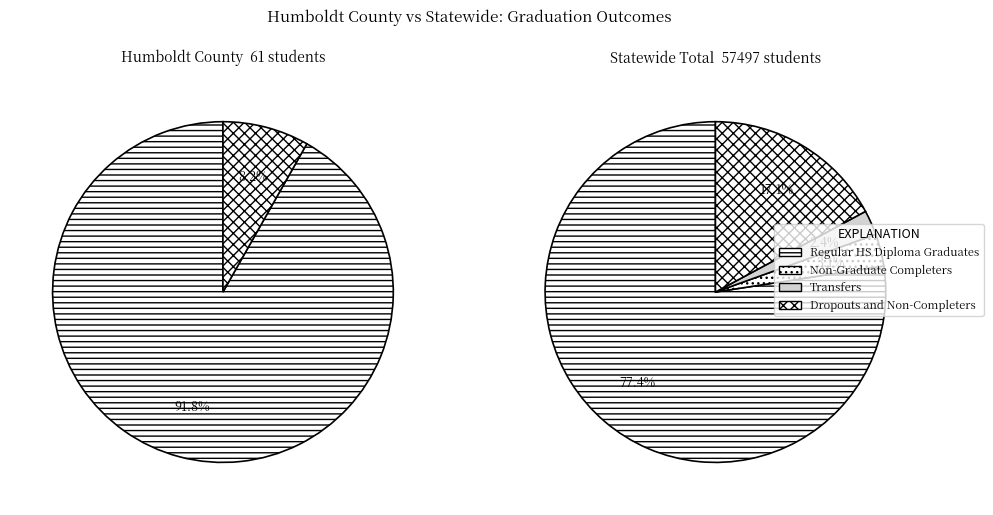

How many slices are in this pie chart?

4